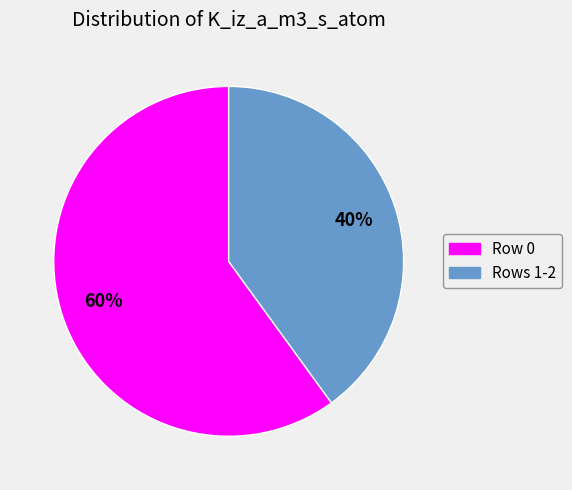

To the nearest percent, what is the difference between the largest and smallest slice percentages?

20%